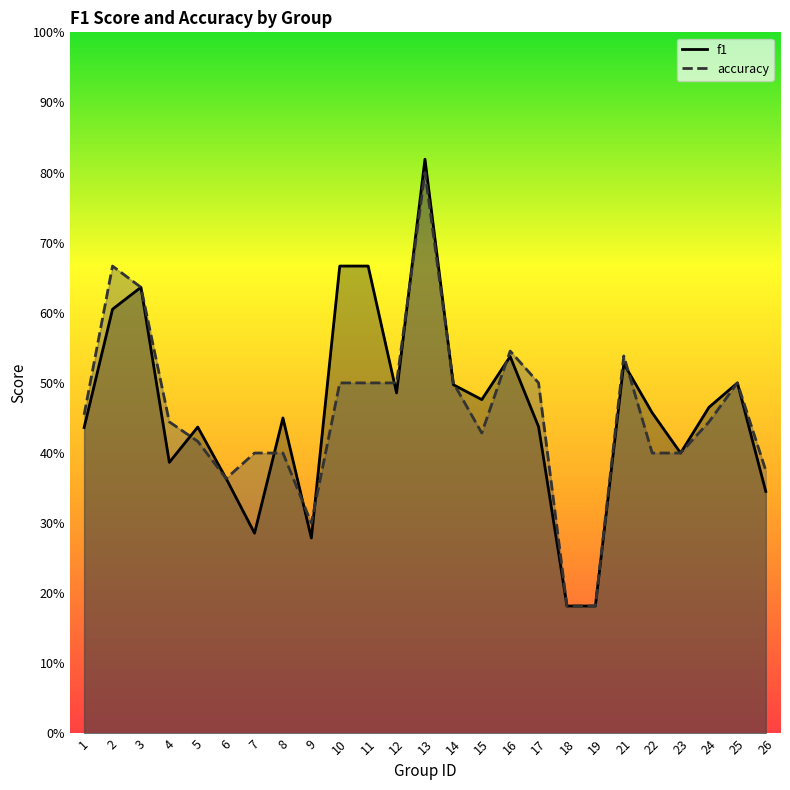

At which category does f1 reach its first local valley?

4